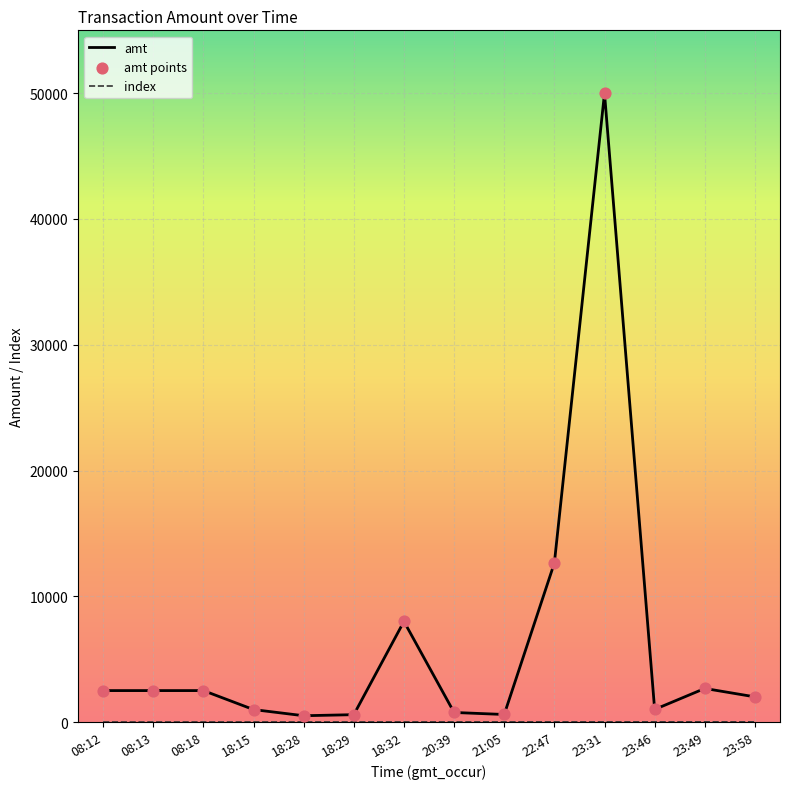

What is the total value across all series at 18:15?

993.0